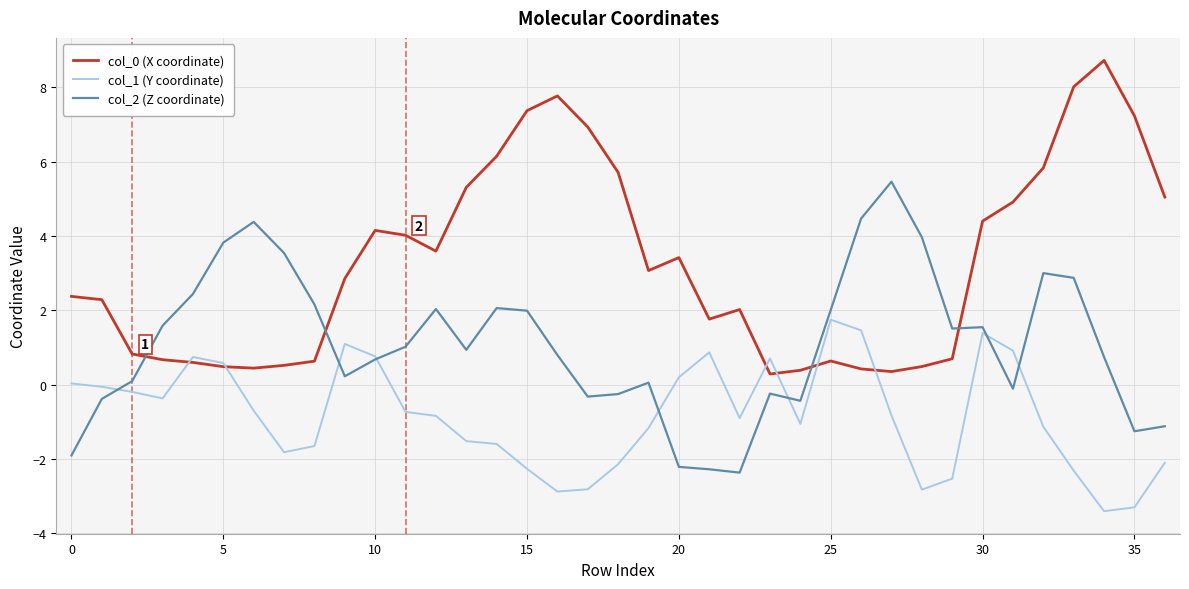

What is the sum of all col_2 (Z coordinate) values?

40.5